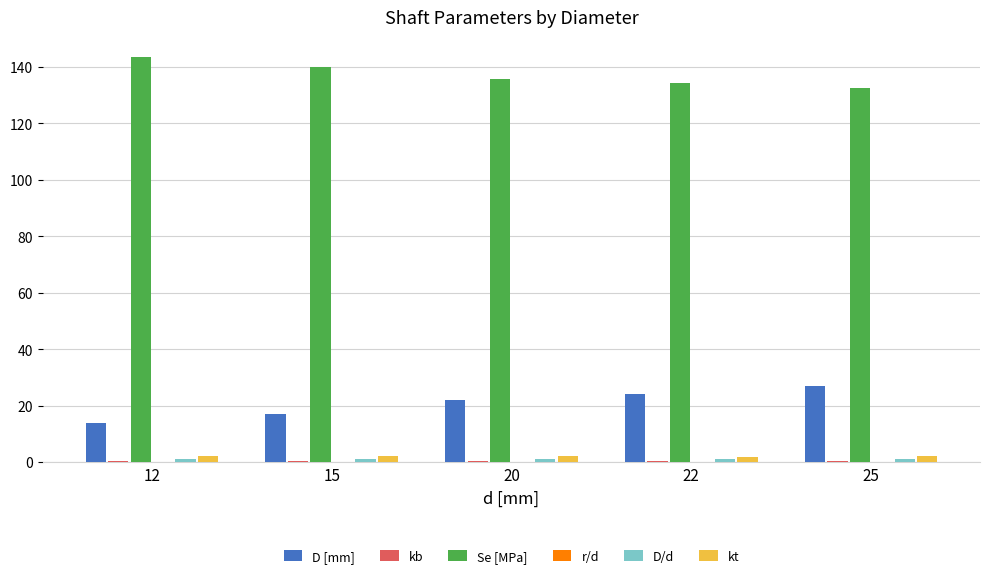

Is the value of Se [MPa] at 20 greater than the value of D [mm] at 12?

Yes